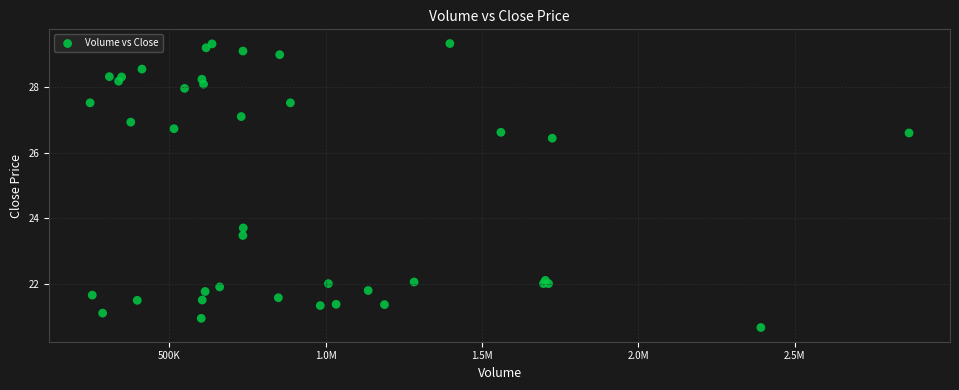

What Y value in the scatter plot is closest to 24?

23.7